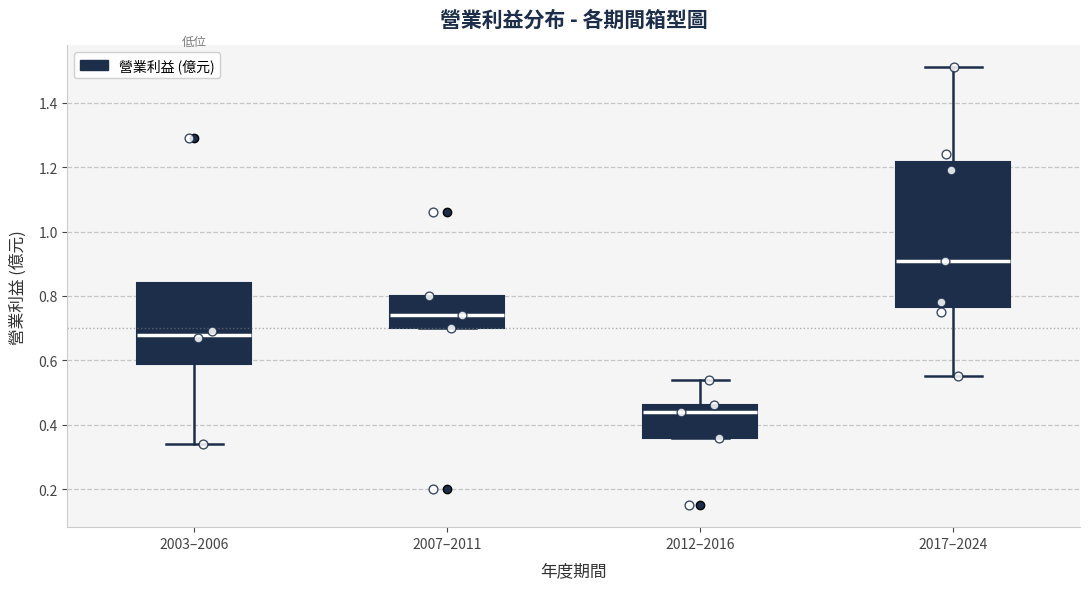

Reading left to right, read every box against the y-axis: the position of its median line, the range the box covers, and the ends of its whiskers. The values are not printed on the chart, so give them approximately, as read against the axis.

2003–2006: median 0.68, box 0.58 to 0.84, whiskers 0.34 to 0.84
2007–2011: median 0.74, box 0.70 to 0.80, whiskers 0.70 to 0.80
2012–2016: median 0.44, box 0.36 to 0.46, whiskers 0.36 to 0.54
2017–2024: median 0.92, box 0.76 to 1.22, whiskers 0.56 to 1.52